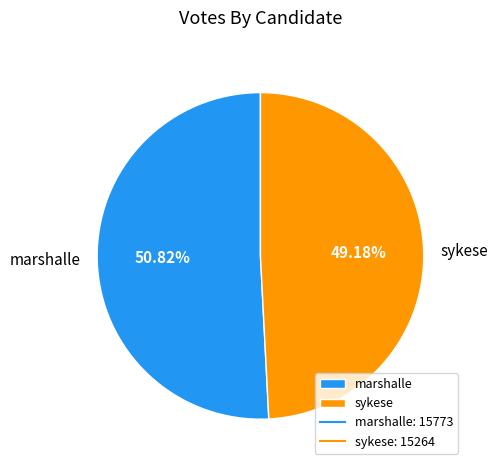

Which has a higher value, sykese or marshalle?

marshalle